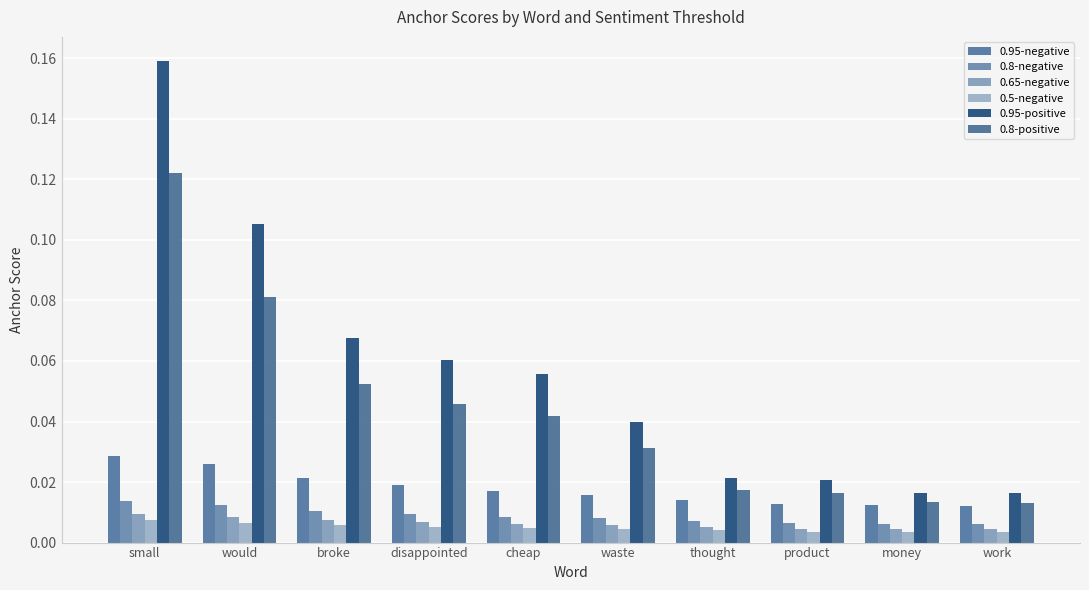

The 0.8-negative series shows 0.0 at thought. True or false?

True